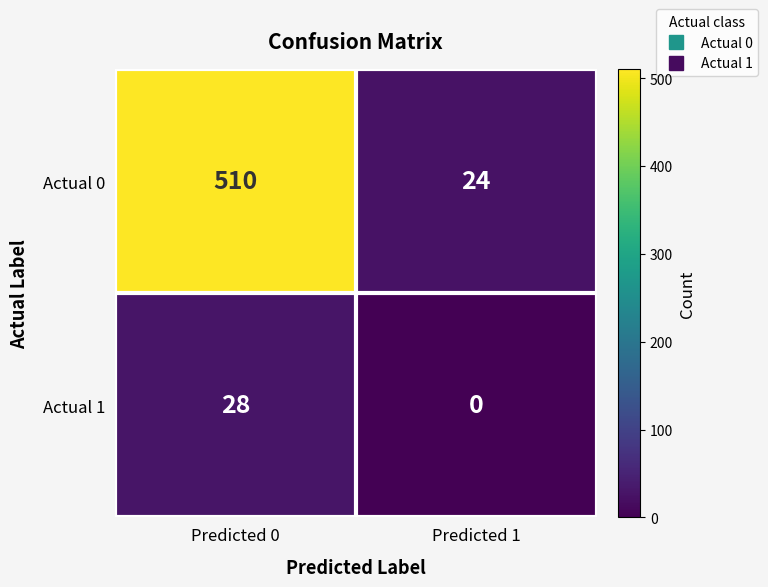

Is it true that Actual 1 equals 28 at Predicted 0?

True